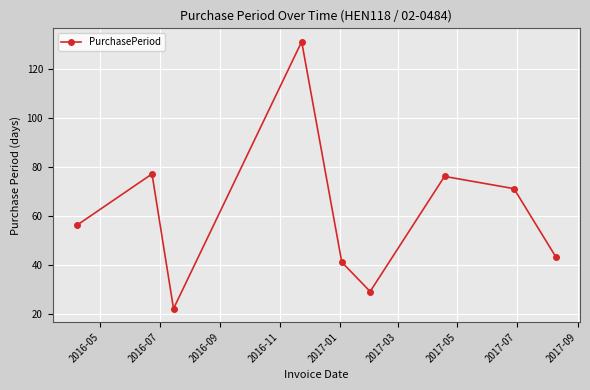

What is the difference between the maximum and minimum values?

109